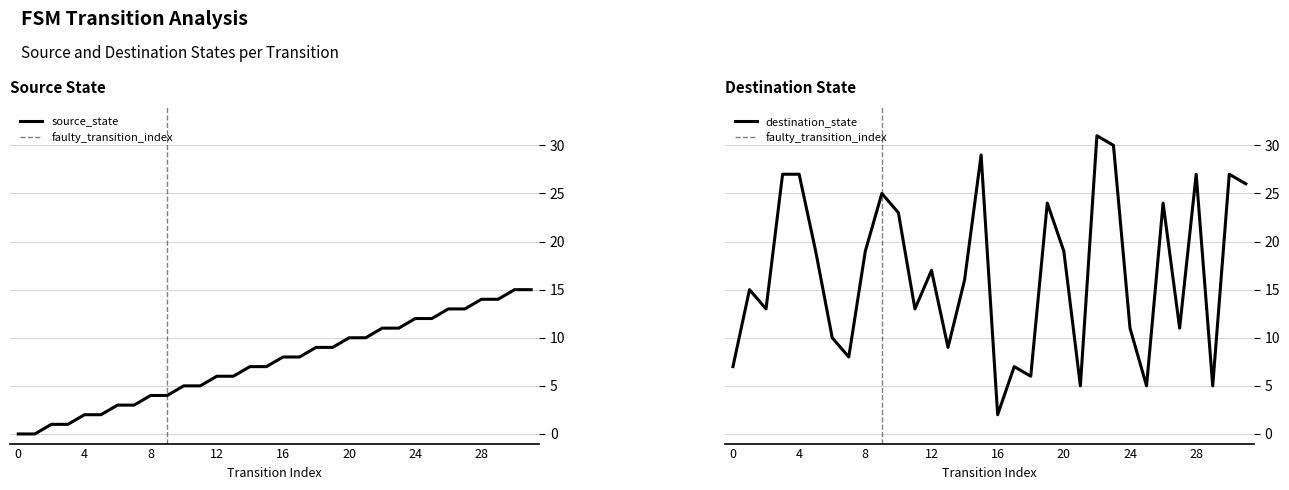

Count the number of data series in this chart.

2